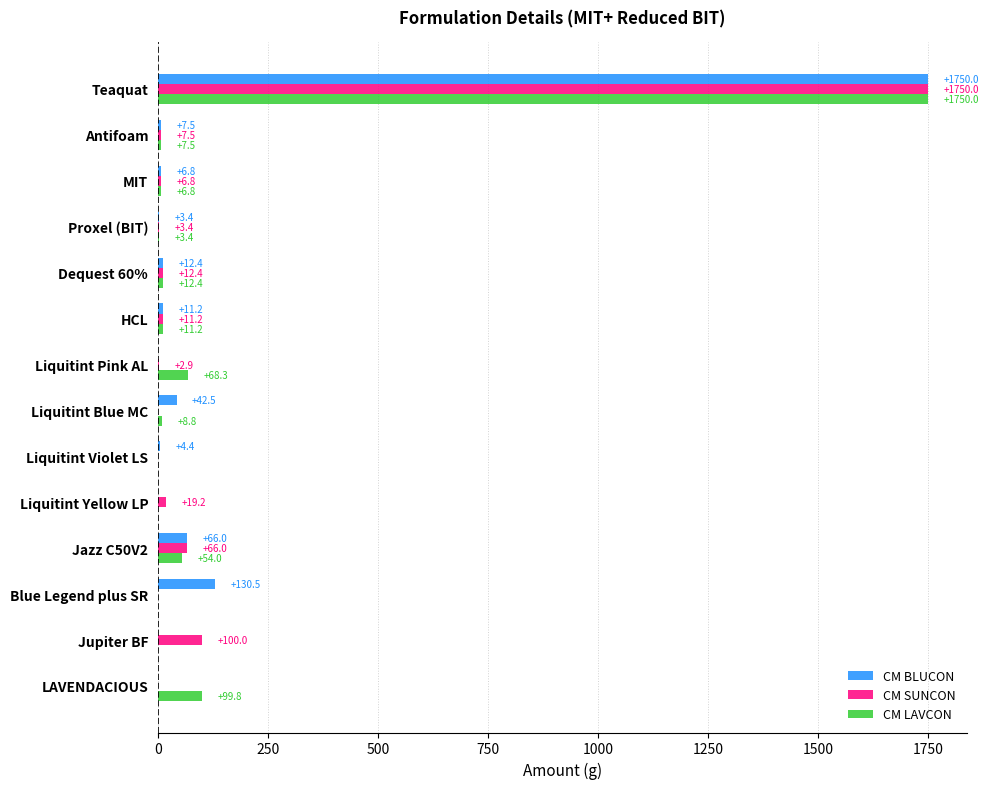

Is it true that CM BLUCON equals 7.5 at Antifoam?

True